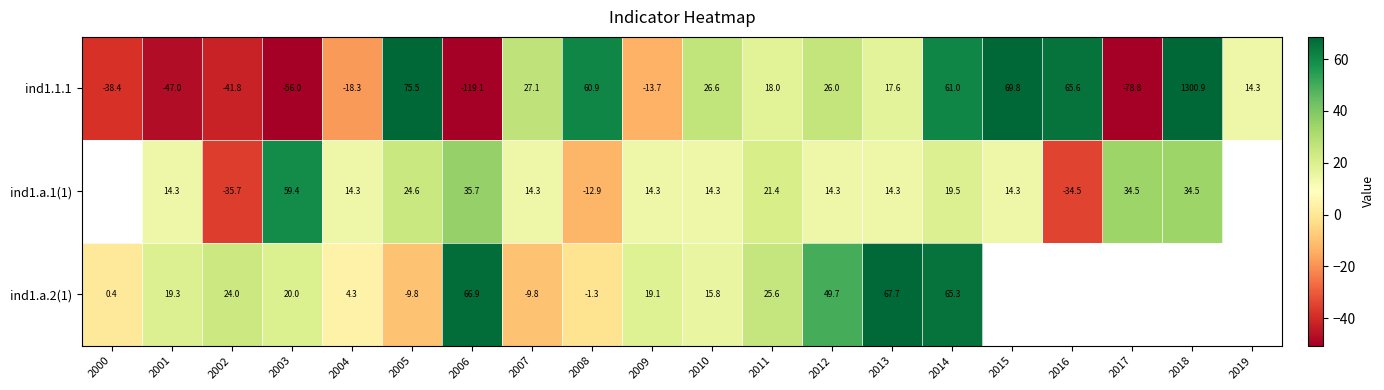

The ind1.a.2(1) series shows -9.8 at 2005. True or false?

True